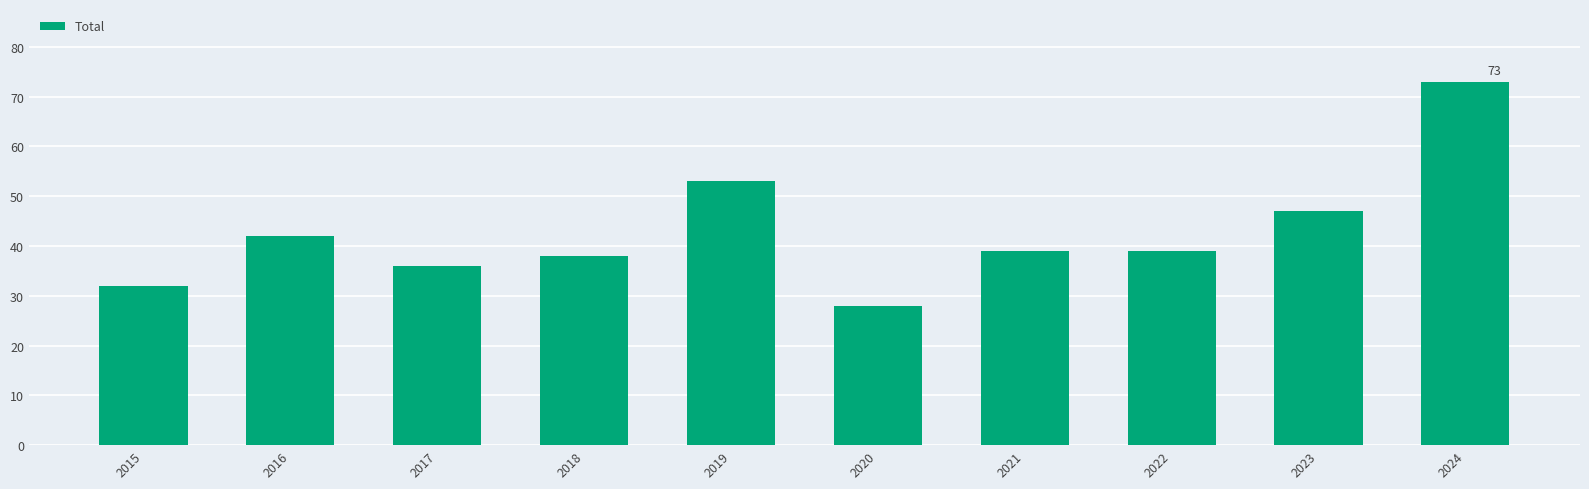

What is the difference between the values at 2023 and 2017?

11